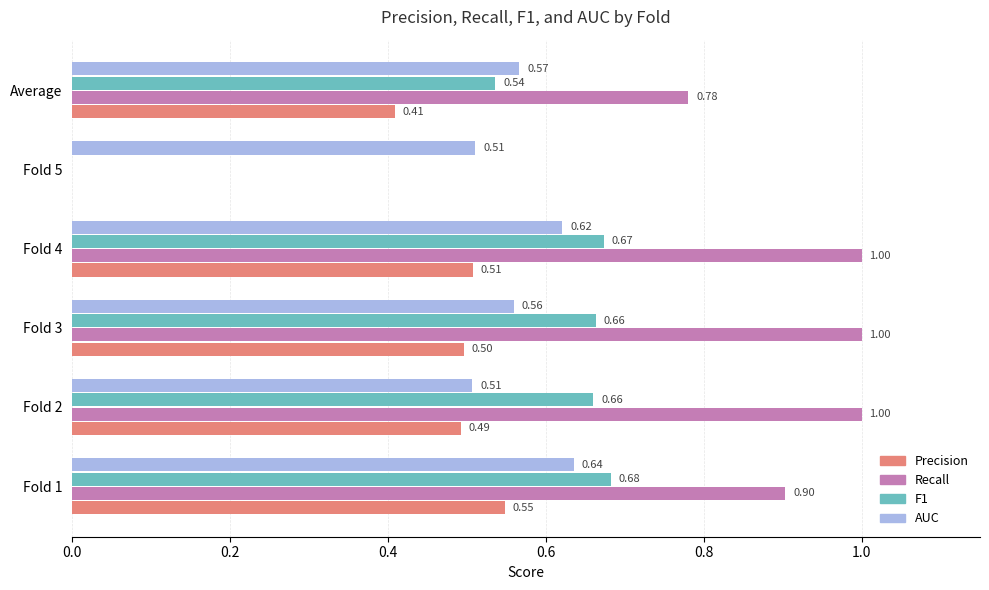

At which category is the sum across all series the highest?

Fold 4